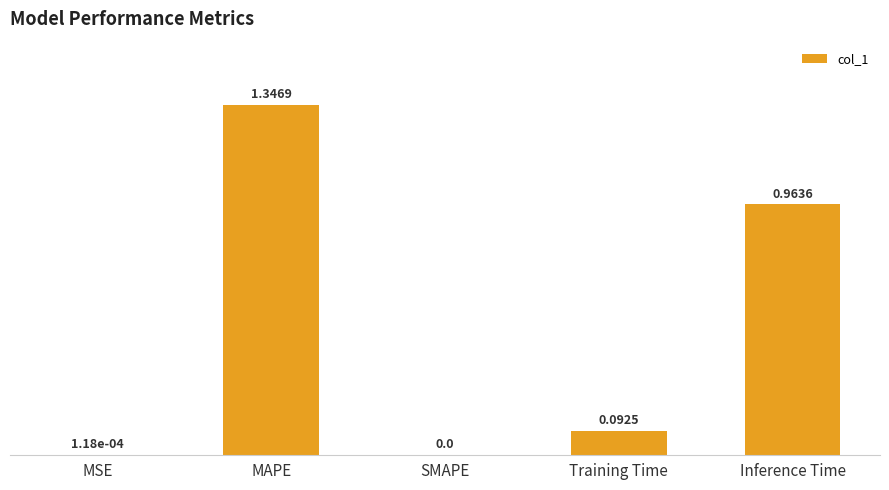

Which category has the highest value across all series?

MAPE